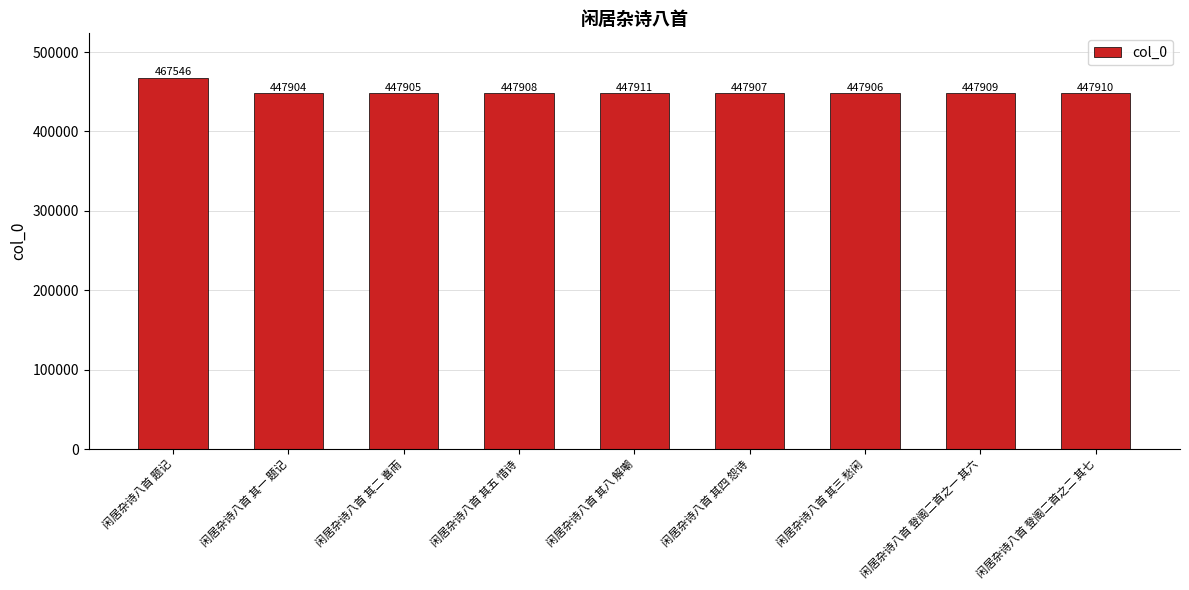

What is the value of the 7th bar from the left?

447906